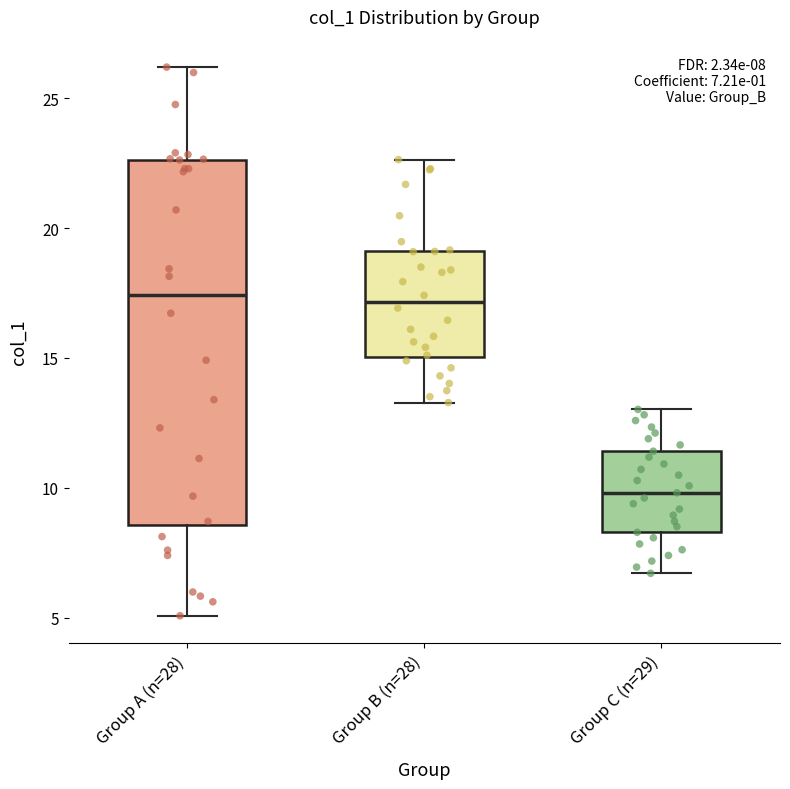

Which box's median line is the lowest?

Group C (n=29)